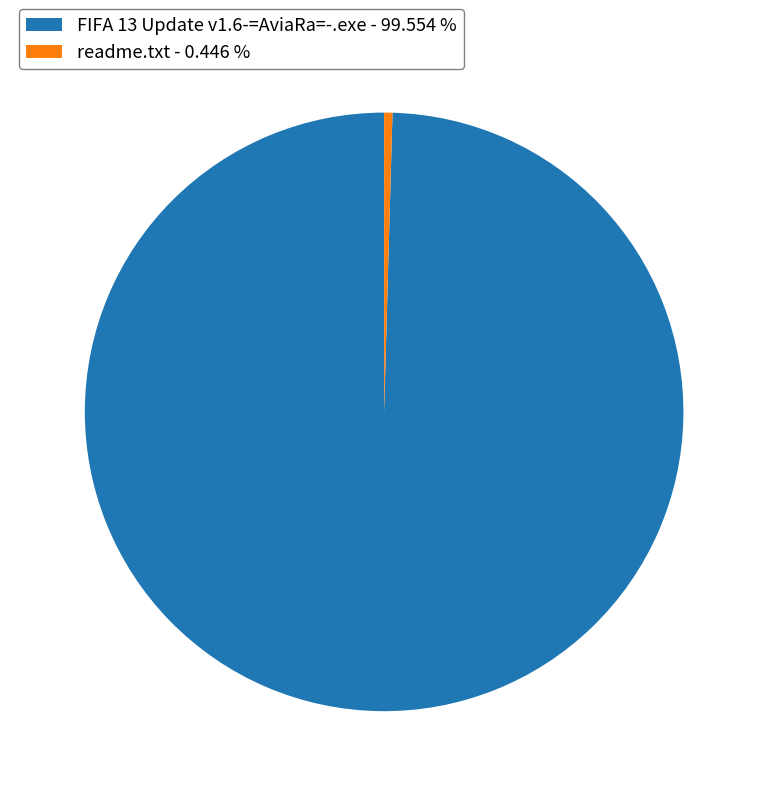

Which category has the biggest portion of the pie?

FIFA 13 Update v1.6-=AviaRa=-.exe